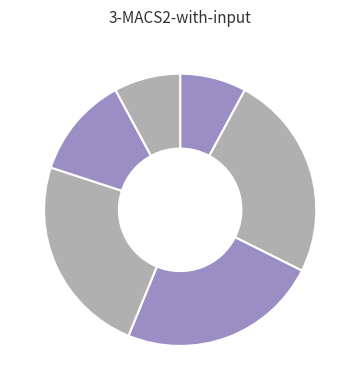

Count the number of slices in the pie.

6